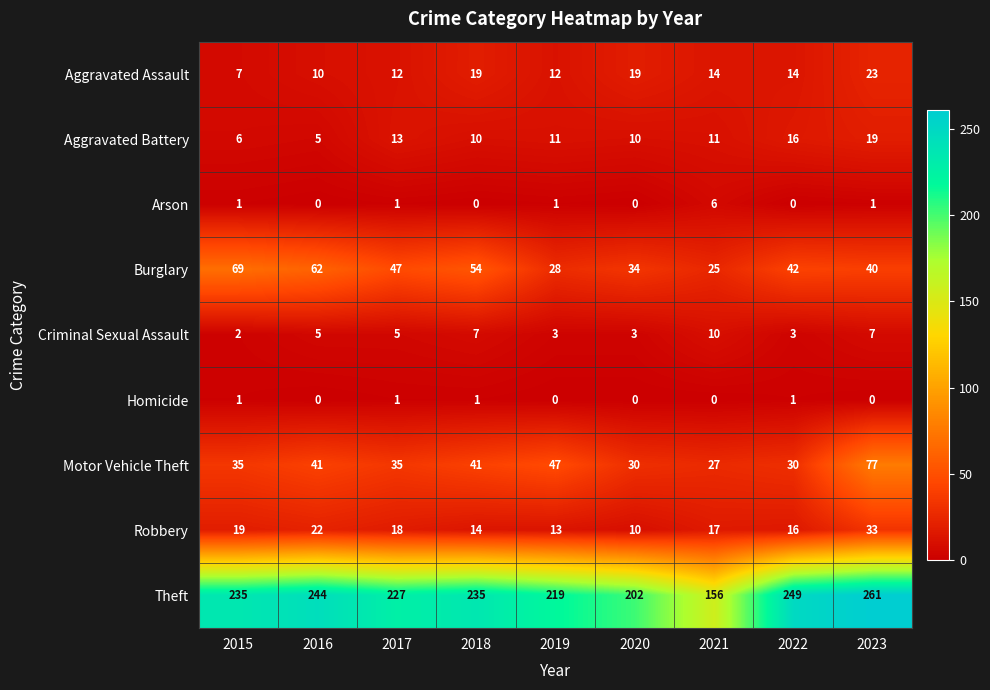

What is the difference between the Theft values at 2023 and 2017?

34